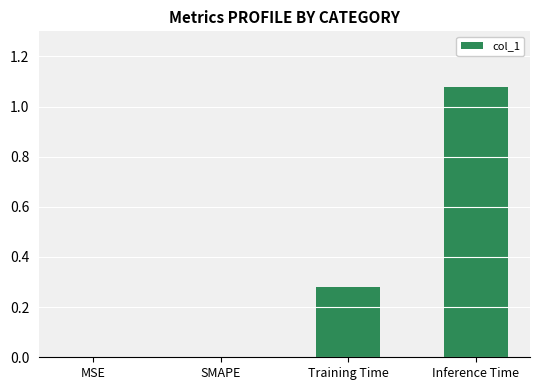

What is the sum of all values?

1.4